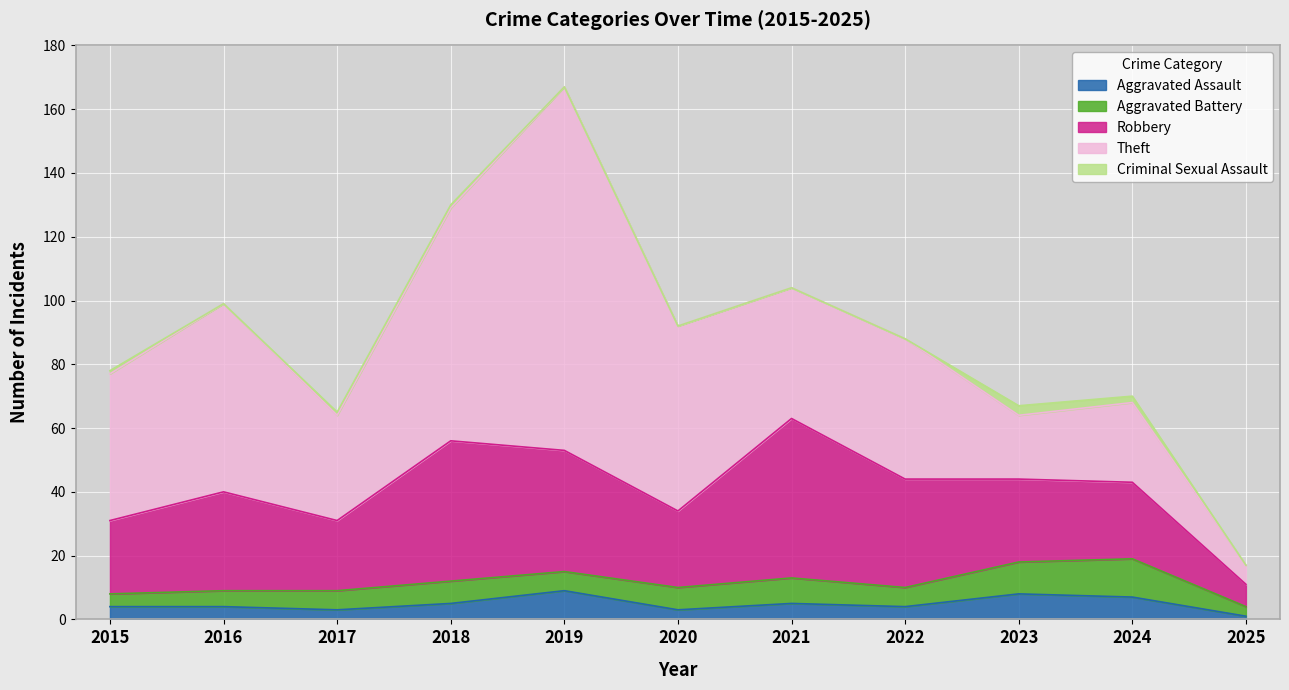

Which category has the lowest value in the Robbery series?

2025